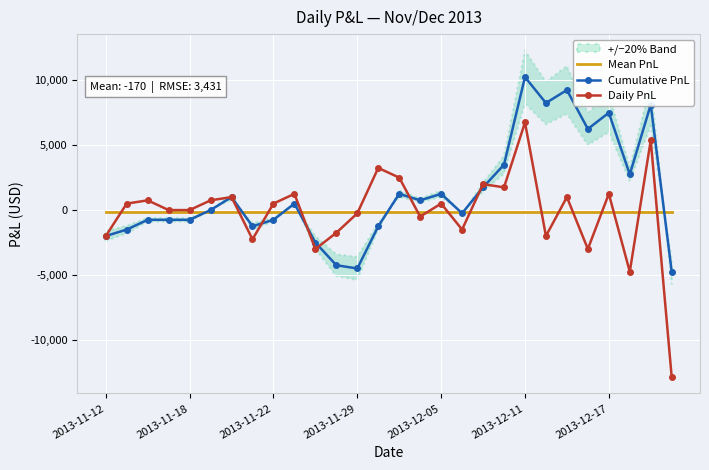

Count the number of categories in the chart.

28